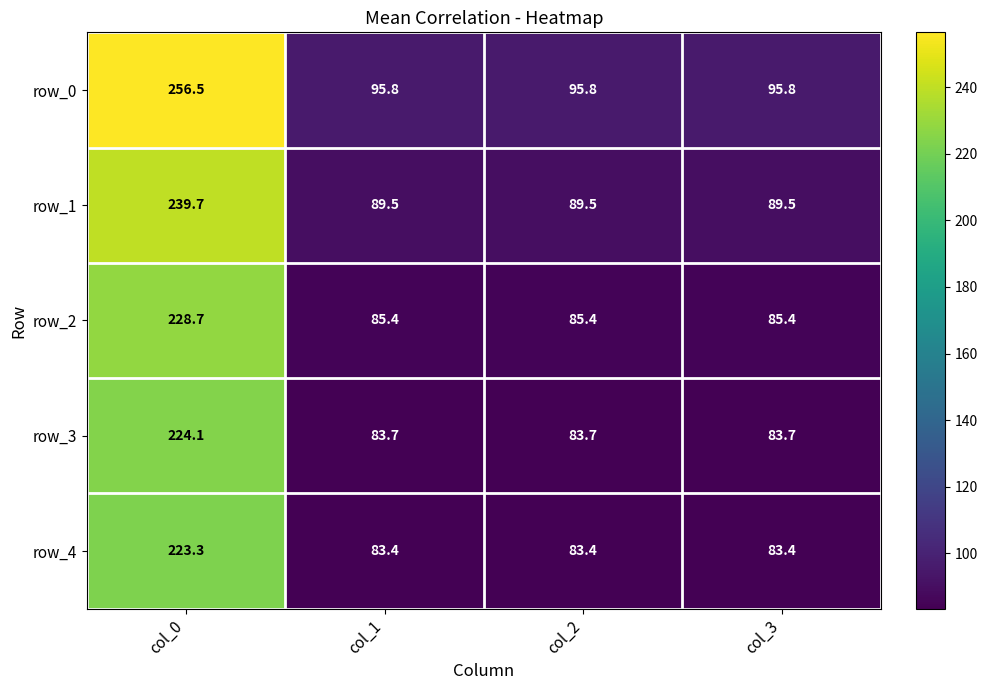

What is the approximate value of row_4 at col_0?

223.3